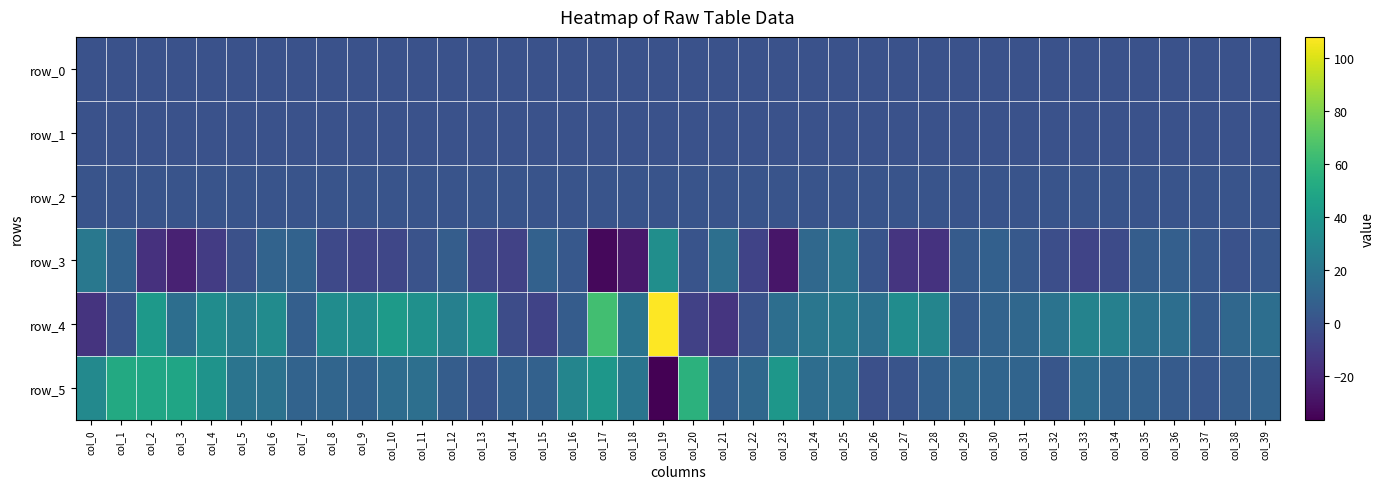

At which label does row_4 first exceed 18?

col_2